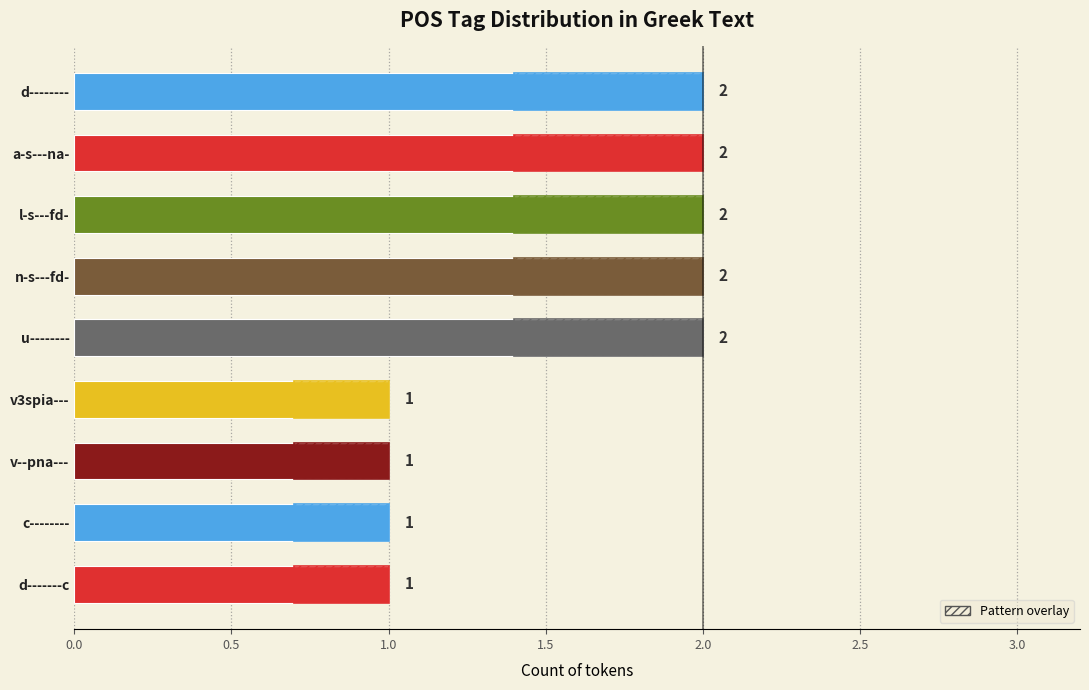

Where is the data nearest to the value 2?

l-s---fd-